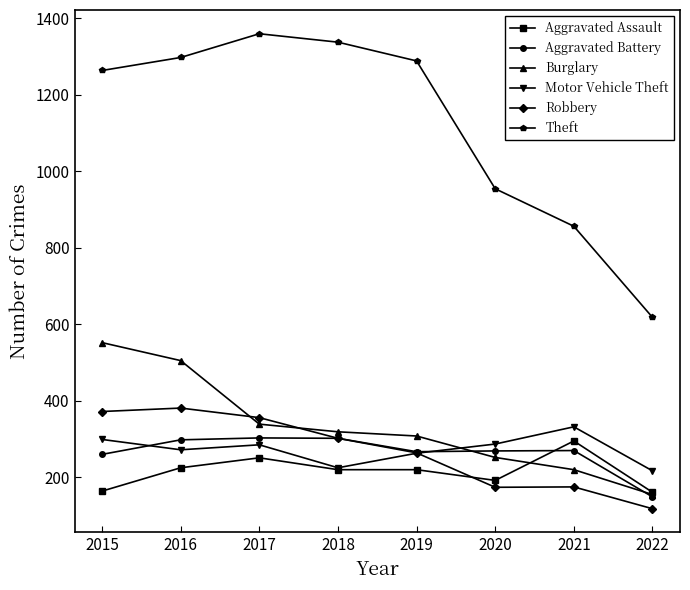

True or false: Burglary and Theft intersect in this chart.

False